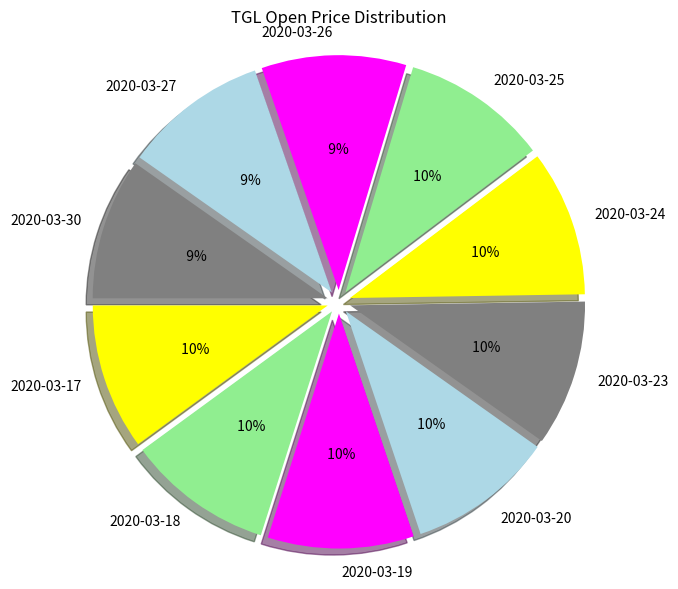

Is there any slice that represents more than half of the pie?

No